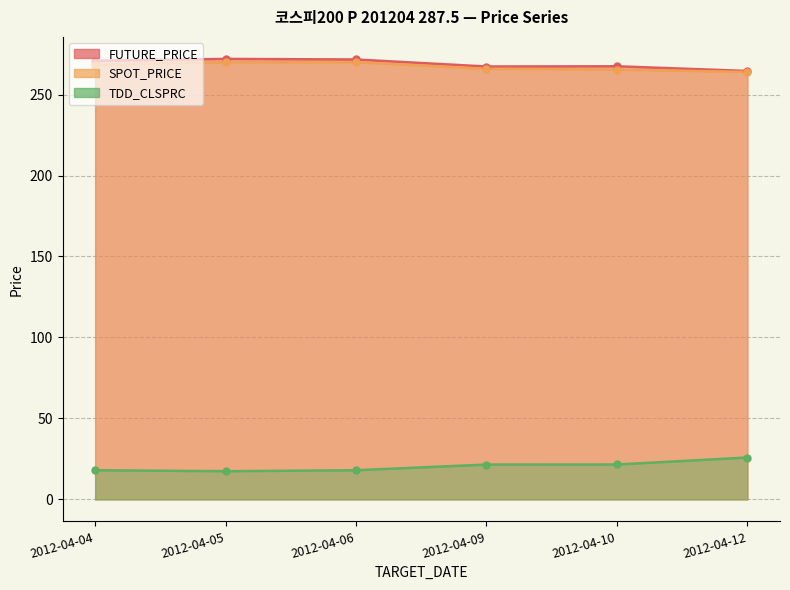

What is the value of the SPOT_PRICE point at the 3rd from the left?

270.0